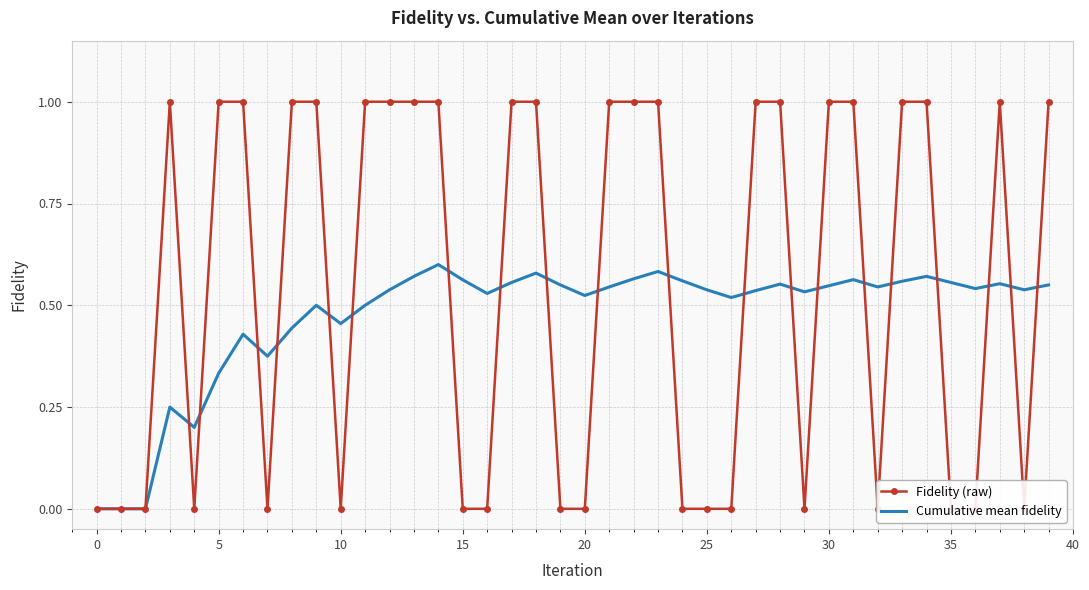

Which series has the largest range (max minus min)?

Fidelity (raw)